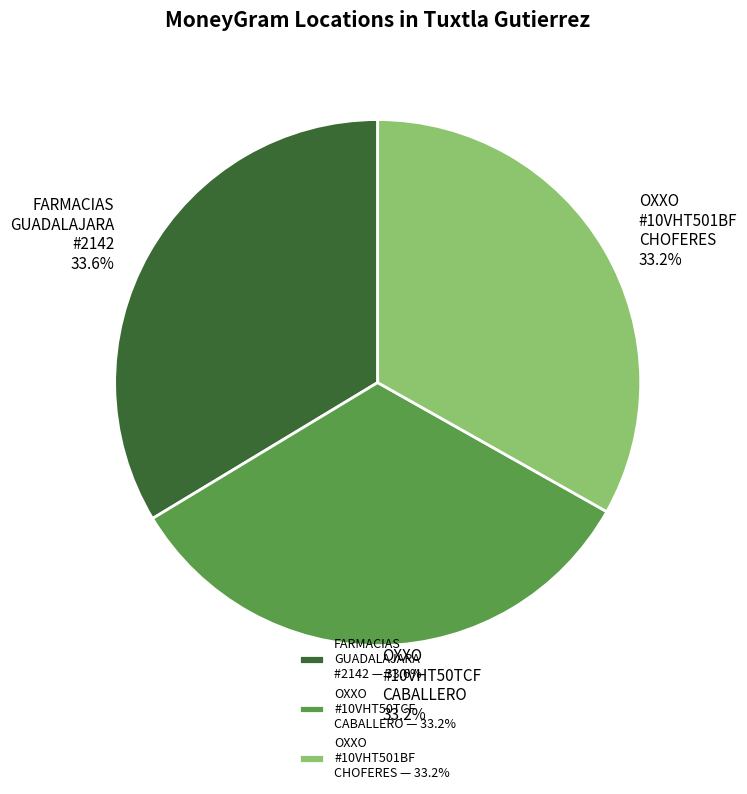

Combined, what portion of the pie is OXXO #10VHT50TCF CABALLERO and FARMACIAS GUADALAJARA #2142?

66.8%